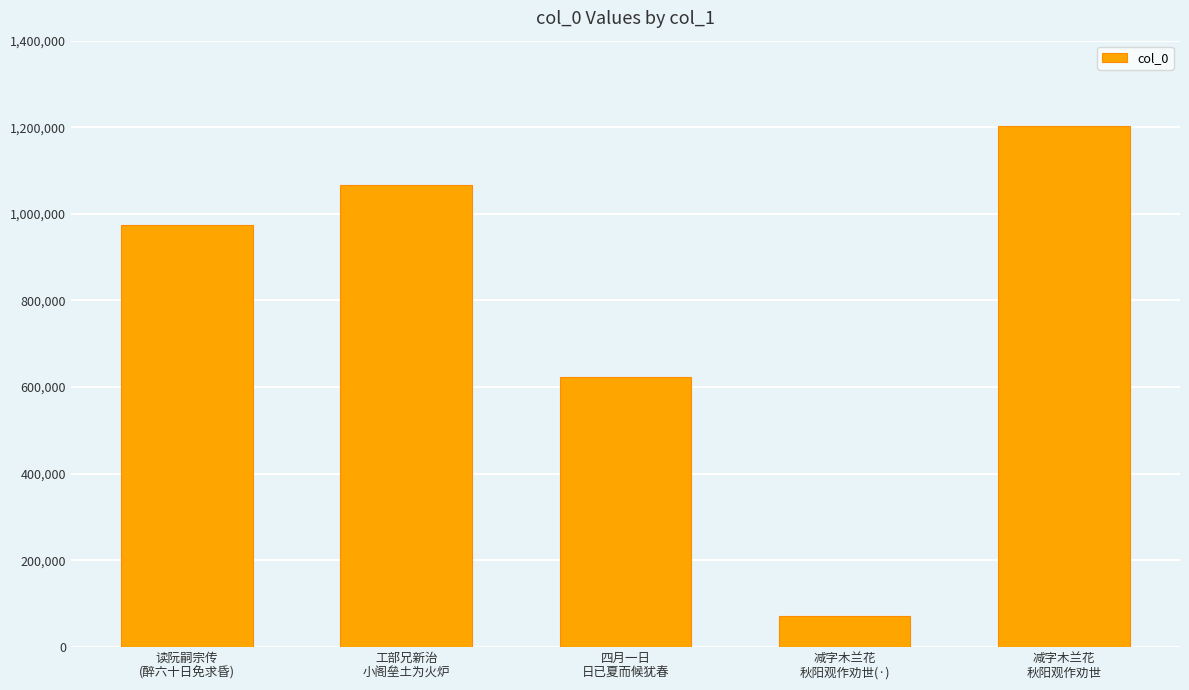

True or false: the data shows 1202192 at 减字木兰花
秋阳观作劝世.

True